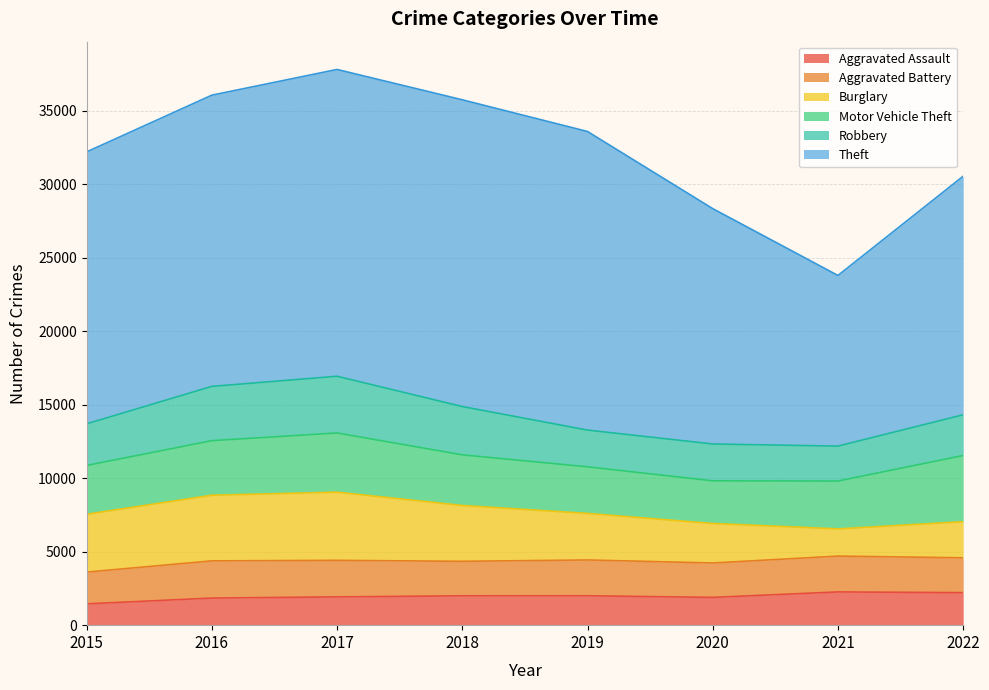

How many intersections are there between Robbery and Aggravated Battery?

2